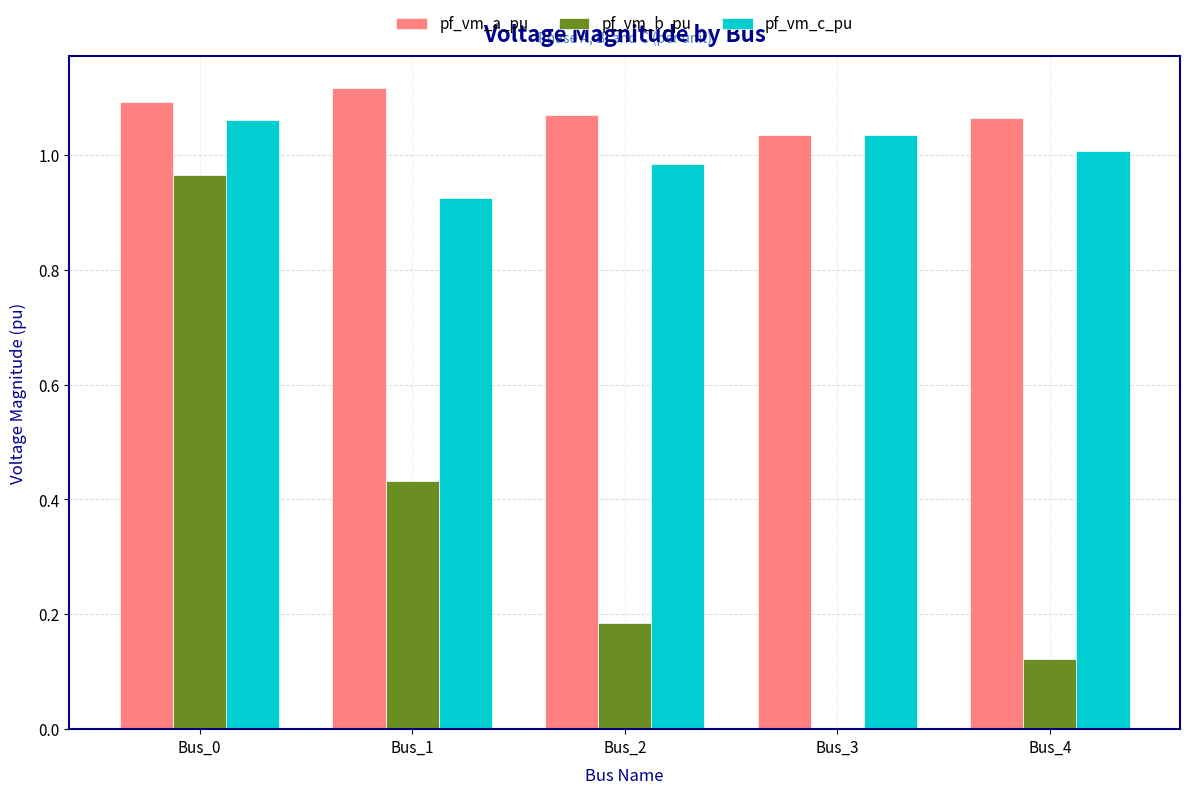

Is it true that pf_vm_b_pu equals 0.0 at Bus_4?

False